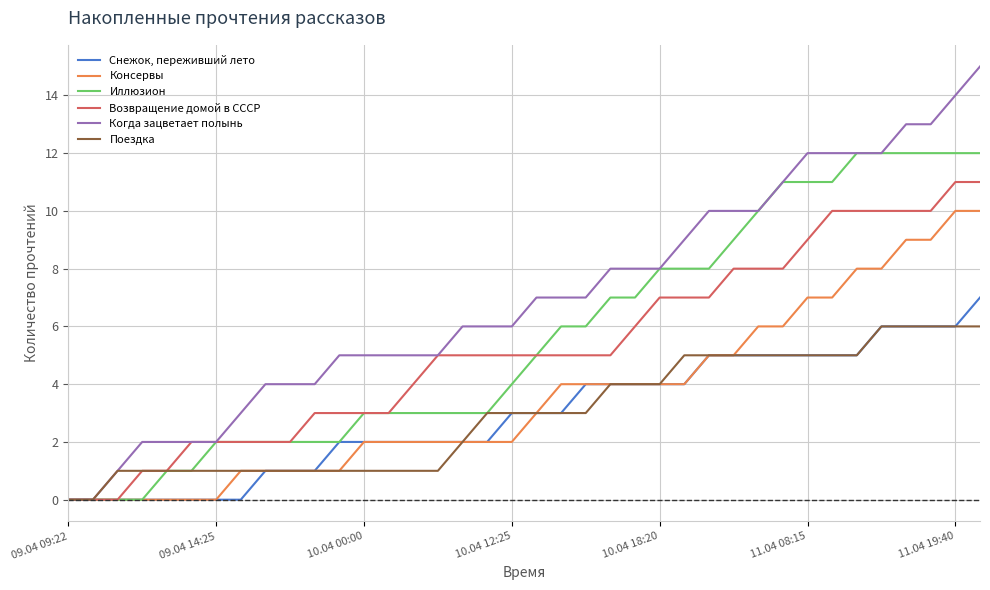

Which series has the largest total across all categories?

Когда зацветает полынь